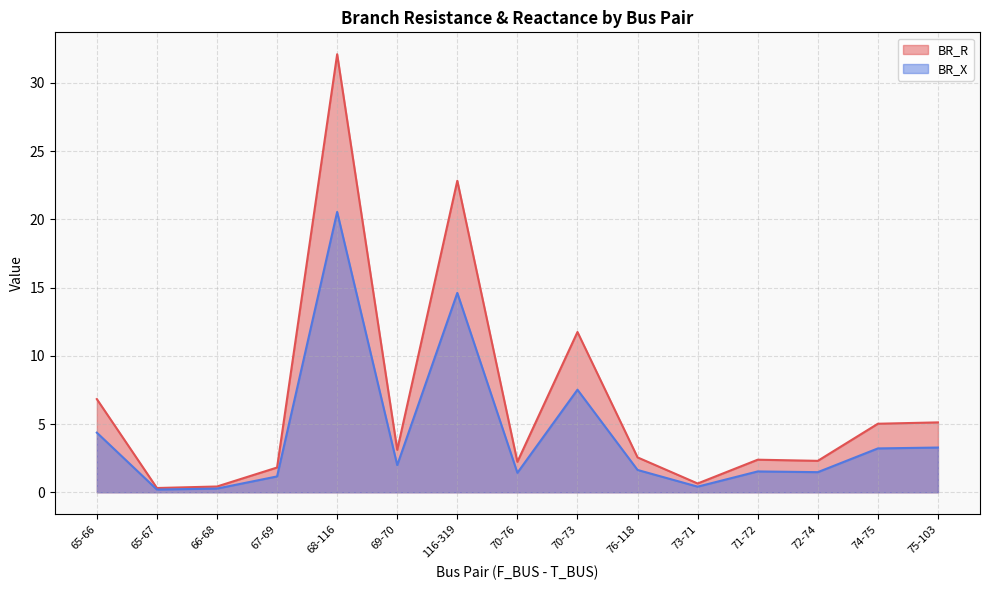

Rank the series by their maximum value, from lowest to highest.

BR_X, BR_R